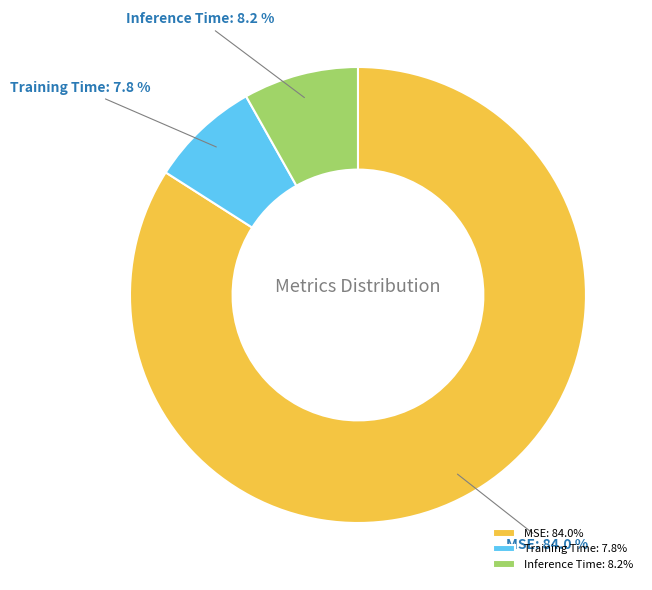

To the nearest percent, what portion does Training Time represent?

8%